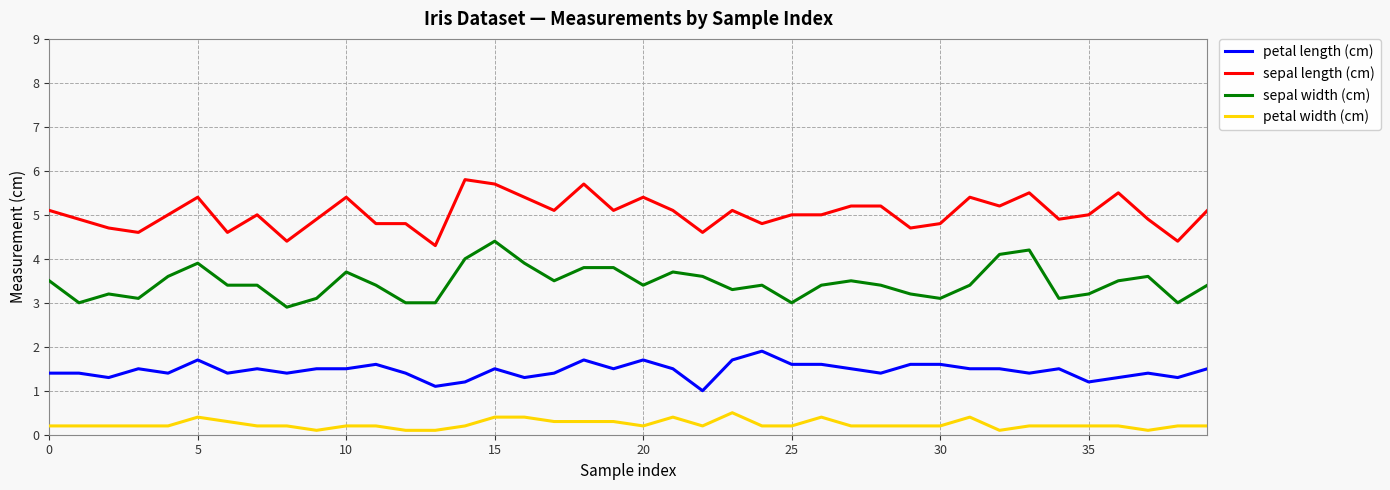

What is the difference between the maximum and minimum values in the sepal width (cm) series?

1.5